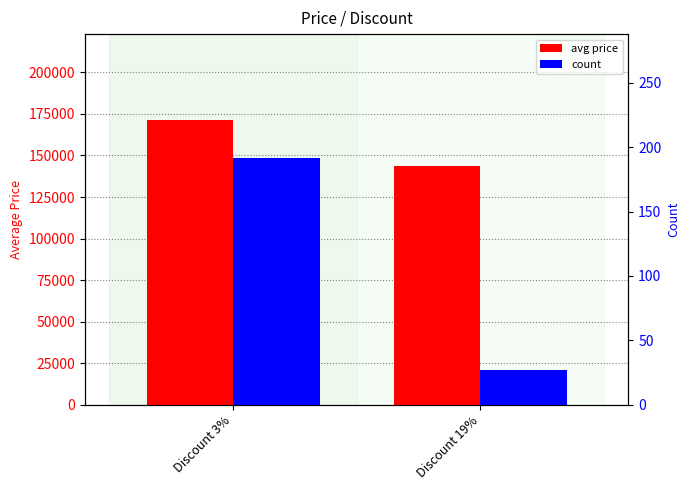

What is the sum of the avg price values at Discount 19% and Discount 3%?

315498